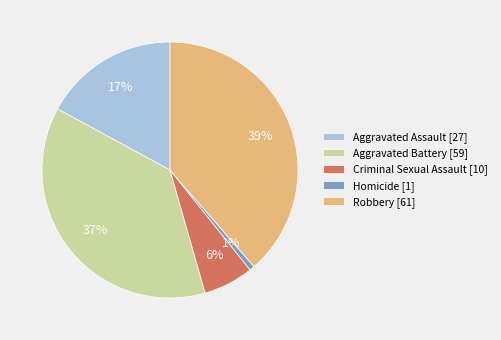

Rank the categories by value from lowest to highest.

Homicide, Criminal Sexual Assault, Aggravated Assault, Aggravated Battery, Robbery